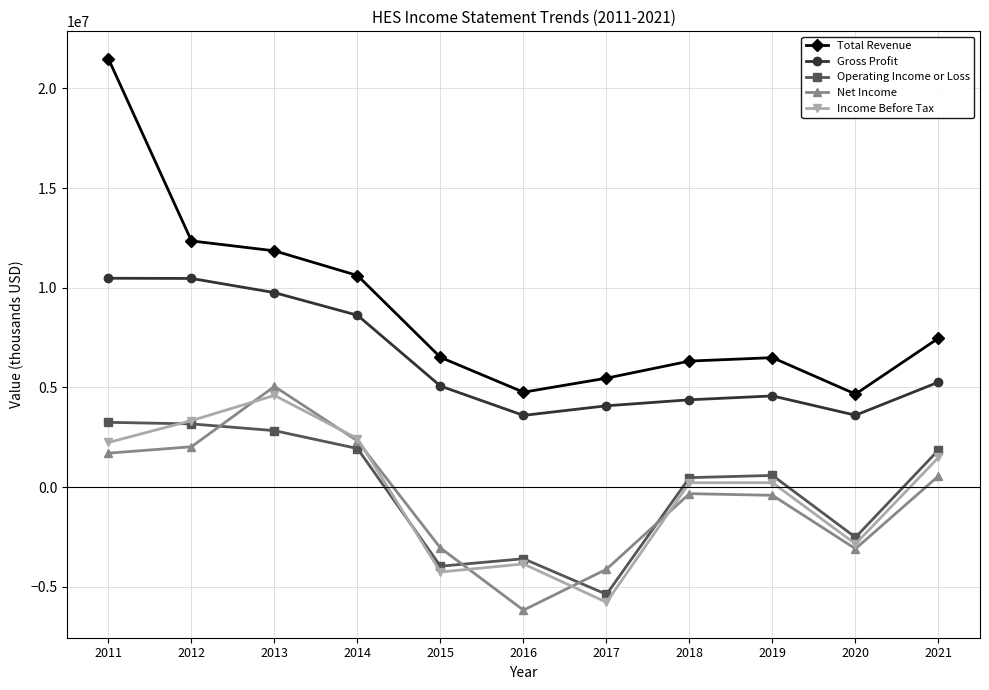

Which series has the widest spread of values?

Total Revenue